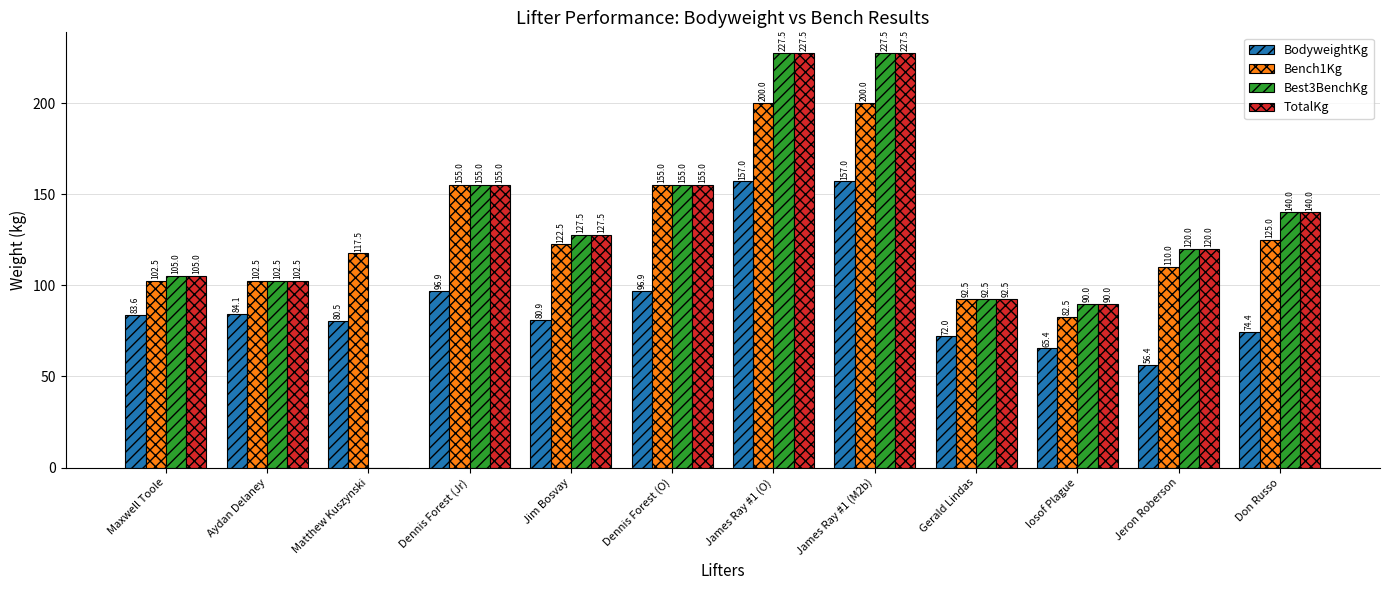

How many groups of bars are there?

12